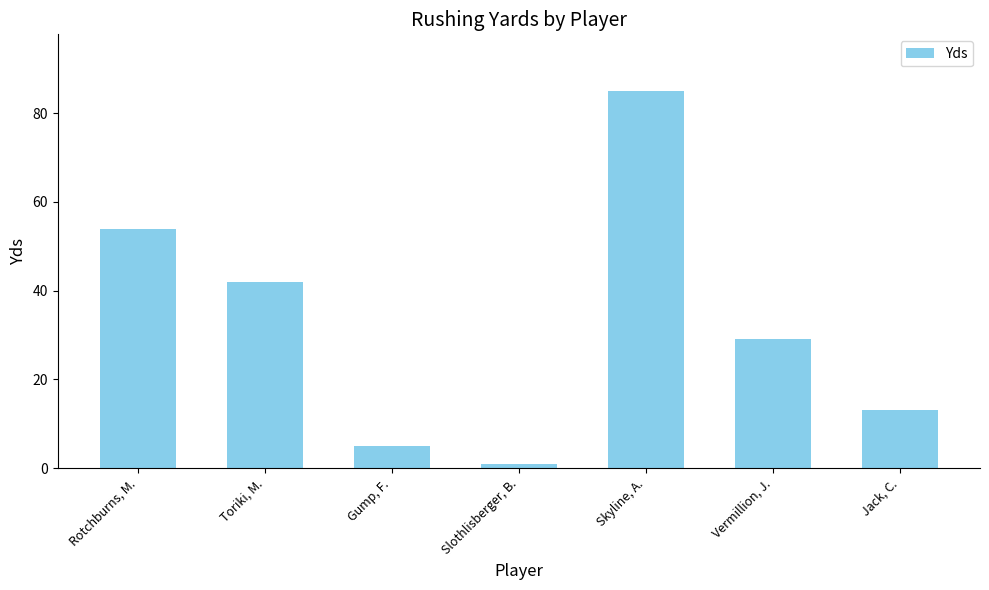

True or false: the data shows 75 at Toriki, M..

False